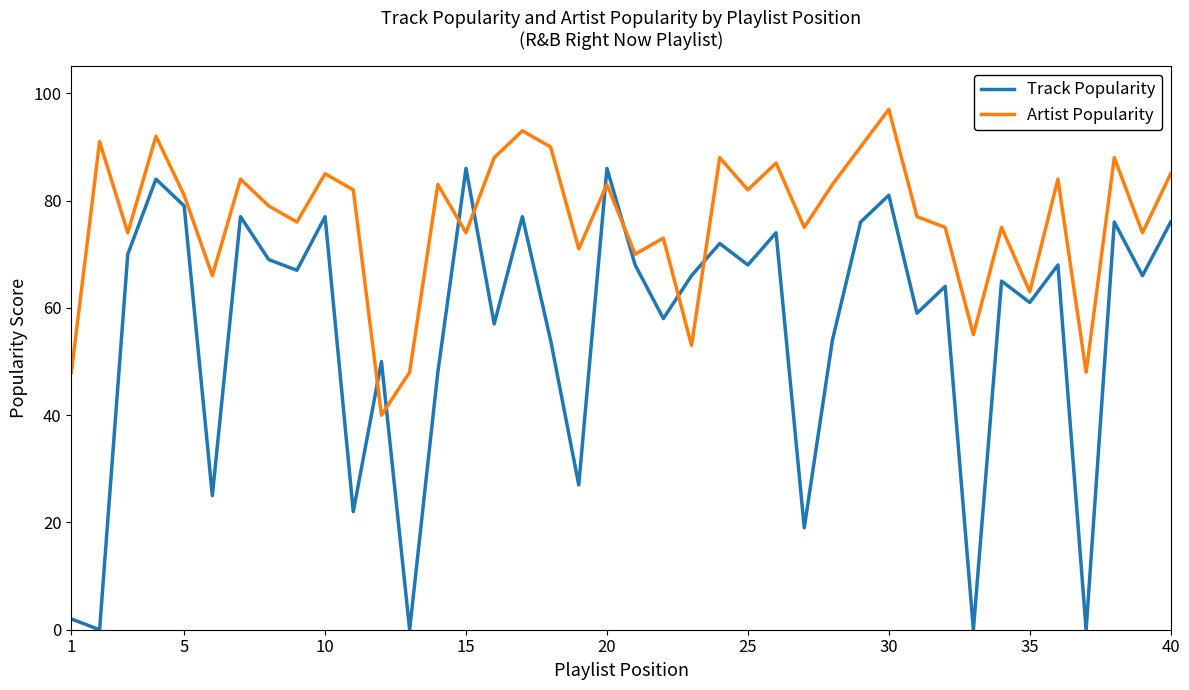

List the series in order of their overall mean, lowest first.

Track Popularity, Artist Popularity